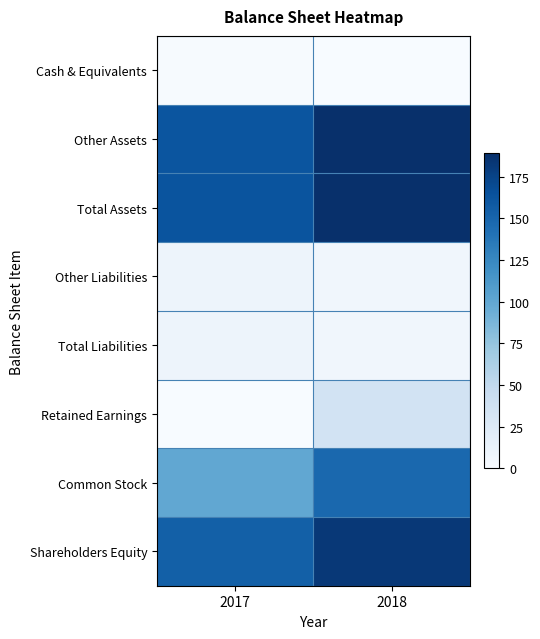

Between 2017 and 2018, which series saw the biggest shift?

Common Stock